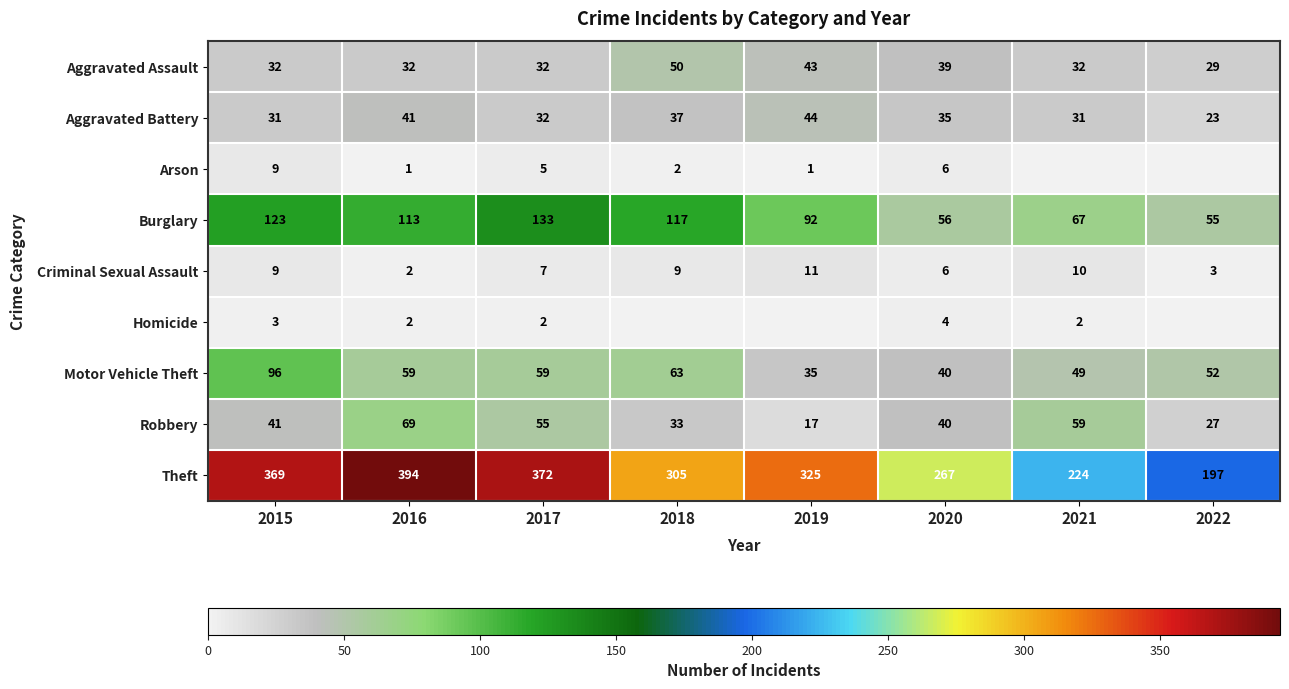

How many distinct data groups are displayed?

9